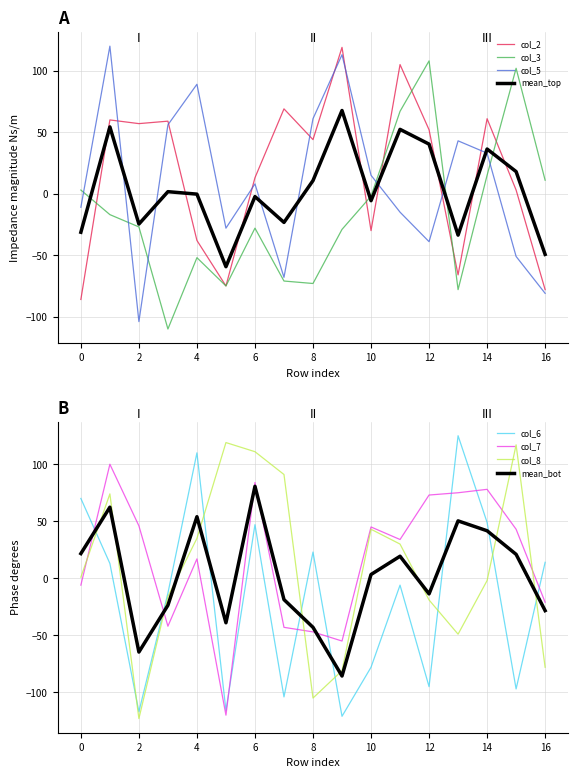

What is the minimum value for col_5?

-104.0